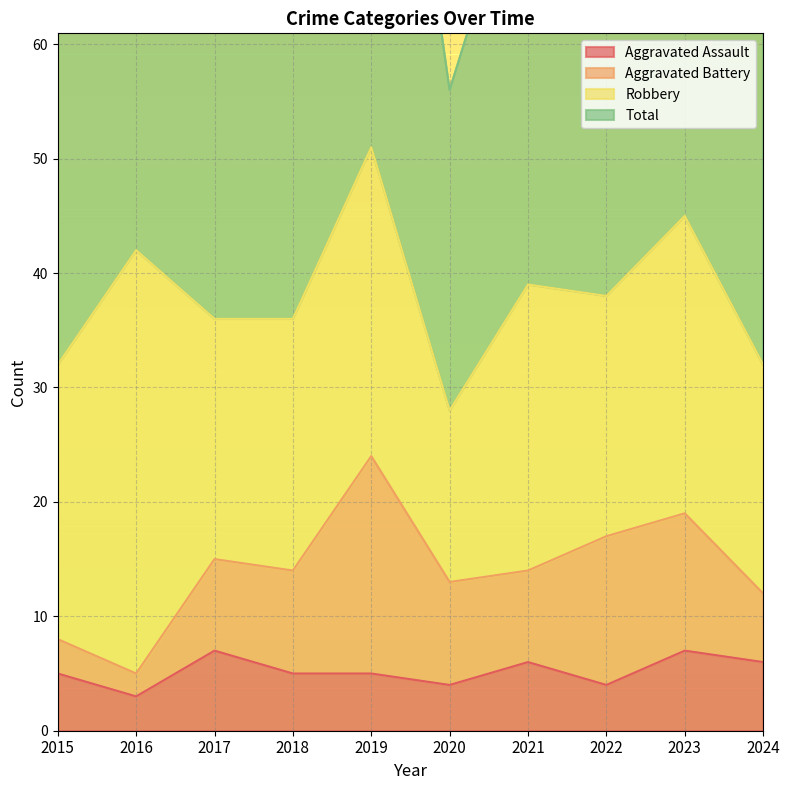

What is the minimum value shown in the chart?

3